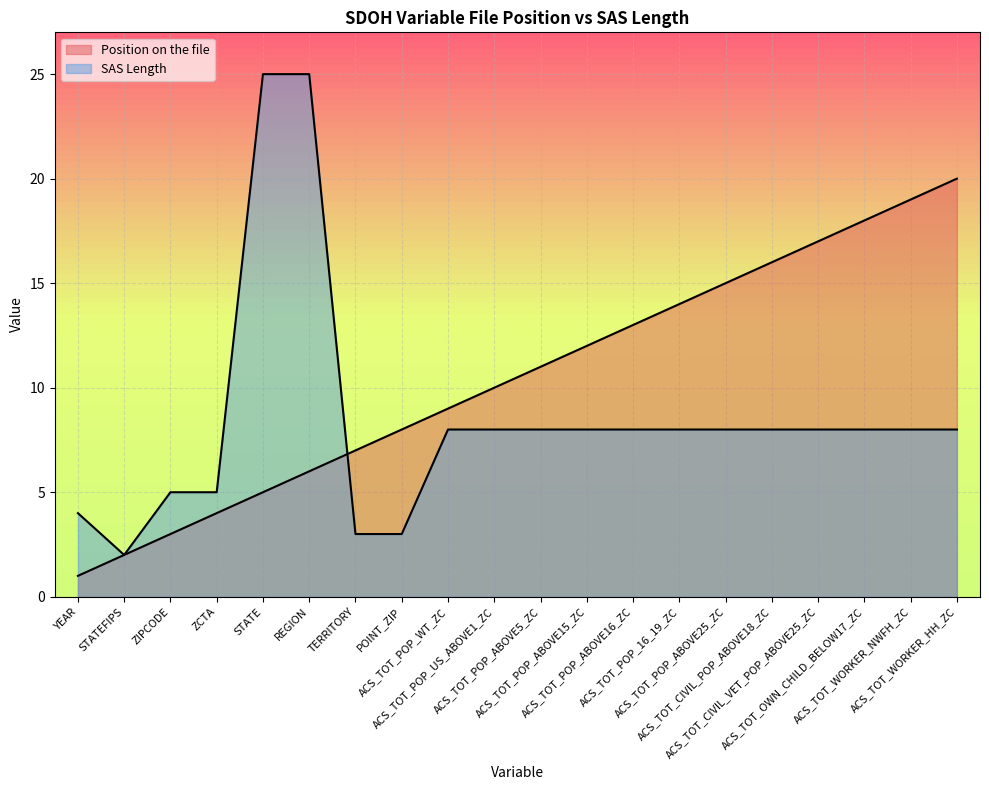

Reading right to left, list all the values displayed in this chart.

Position on the file: ACS_TOT_WORKER_HH_ZC=20	ACS_TOT_WORKER_NWFH_ZC=19	ACS_TOT_OWN_CHILD_BELOW17_ZC=18	ACS_TOT_CIVIL_VET_POP_ABOVE25_ZC=17	ACS_TOT_CIVIL_POP_ABOVE18_ZC=16	ACS_TOT_POP_ABOVE25_ZC=15	ACS_TOT_POP_16_19_ZC=14	ACS_TOT_POP_ABOVE16_ZC=13	ACS_TOT_POP_ABOVE15_ZC=12	ACS_TOT_POP_ABOVE5_ZC=11	ACS_TOT_POP_US_ABOVE1_ZC=10	ACS_TOT_POP_WT_ZC=9	POINT_ZIP=8	TERRITORY=7	REGION=6	STATE=5	ZCTA=4	ZIPCODE=3	STATEFIPS=2	YEAR=1
SAS Length: ACS_TOT_WORKER_HH_ZC=8	ACS_TOT_WORKER_NWFH_ZC=8	ACS_TOT_OWN_CHILD_BELOW17_ZC=8	ACS_TOT_CIVIL_VET_POP_ABOVE25_ZC=8	ACS_TOT_CIVIL_POP_ABOVE18_ZC=8	ACS_TOT_POP_ABOVE25_ZC=8	ACS_TOT_POP_16_19_ZC=8	ACS_TOT_POP_ABOVE16_ZC=8	ACS_TOT_POP_ABOVE15_ZC=8	ACS_TOT_POP_ABOVE5_ZC=8	ACS_TOT_POP_US_ABOVE1_ZC=8	ACS_TOT_POP_WT_ZC=8	POINT_ZIP=3	TERRITORY=3	REGION=25	STATE=25	ZCTA=5	ZIPCODE=5	STATEFIPS=2	YEAR=4